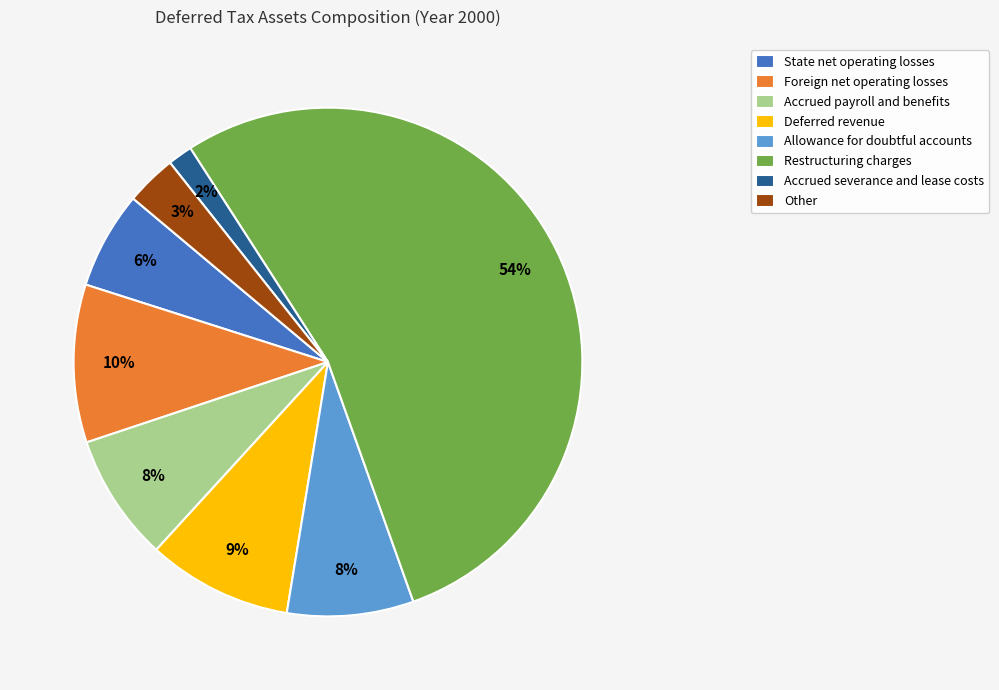

What is the ratio of the value at State net operating losses to the value at Deferred revenue?

0.7